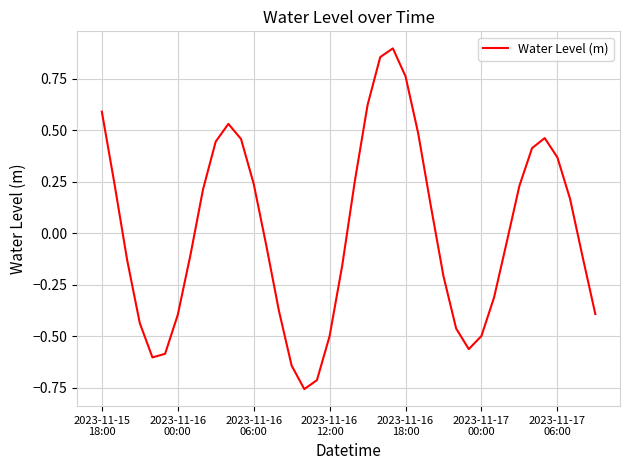

Count the number of data series in this chart.

1